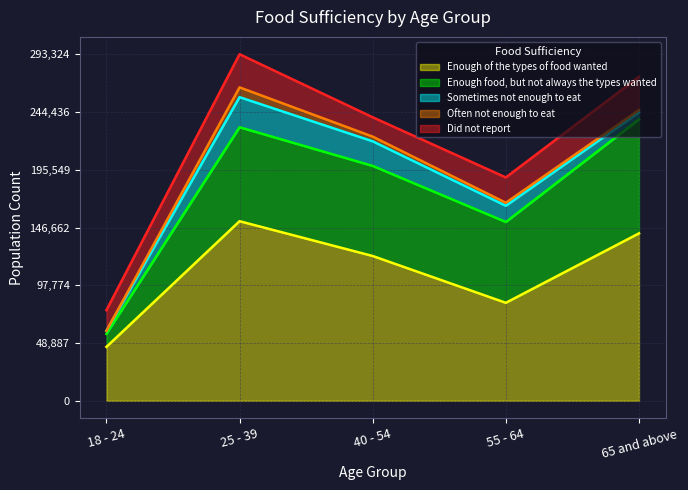

What is the value of the Sometimes not enough to eat point at the 2nd from the left?

25464